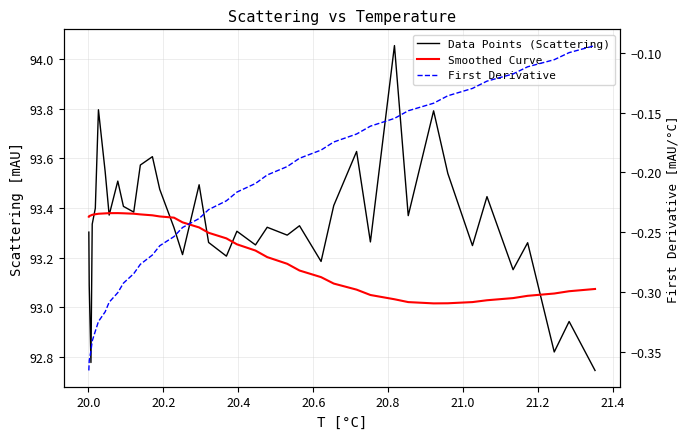

True or false: Data Points (Scattering) and First Derivative intersect in this chart.

False